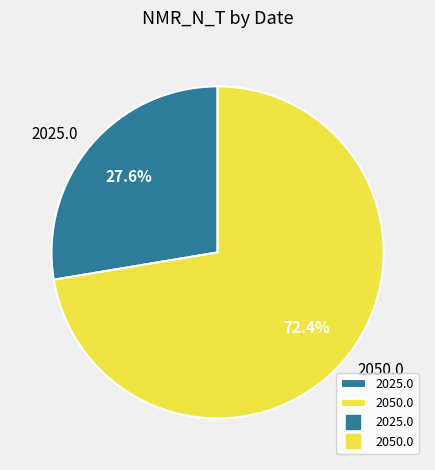

True or false: 2025.0 accounts for 28% of the total.

True